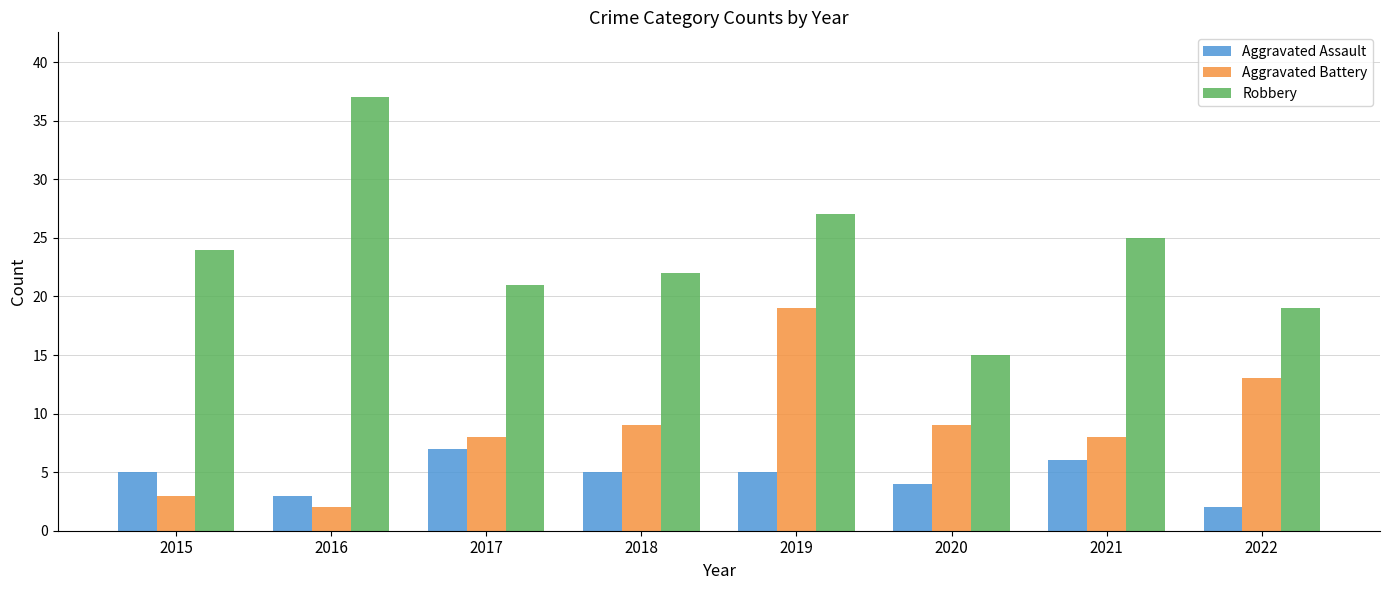

What is the value of the Aggravated Battery bar at the 8th from the left?

13